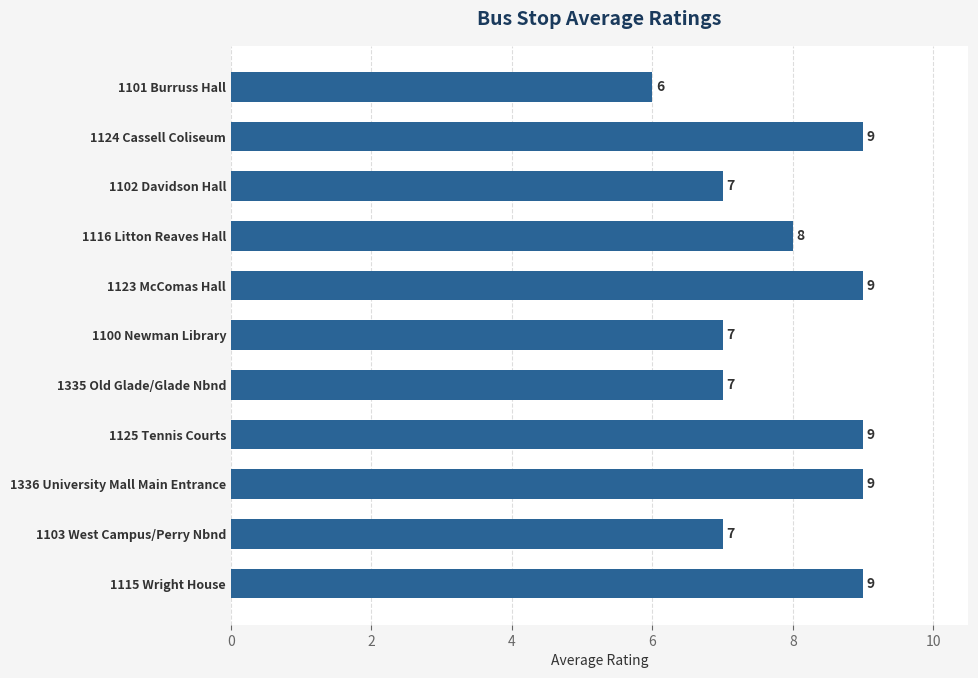

Count the values in the range 7 to 9.

10